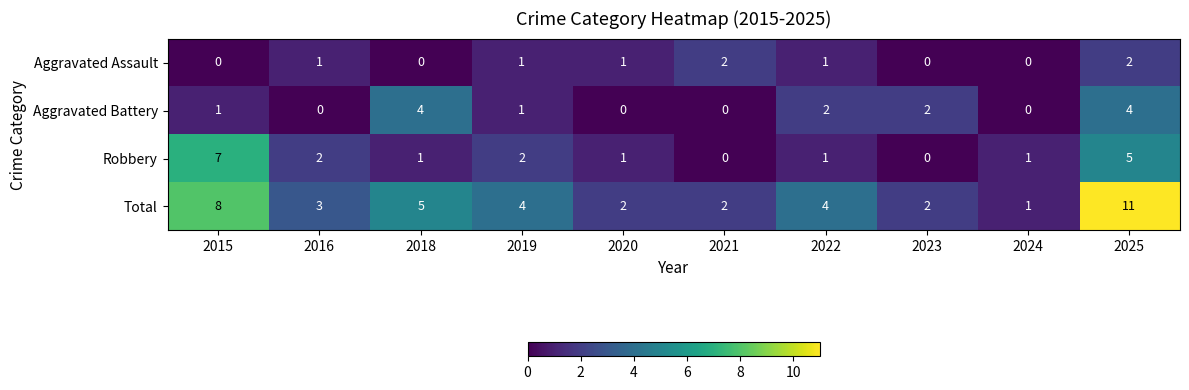

Between 2018 and 2020, which series saw the biggest shift?

Aggravated Battery